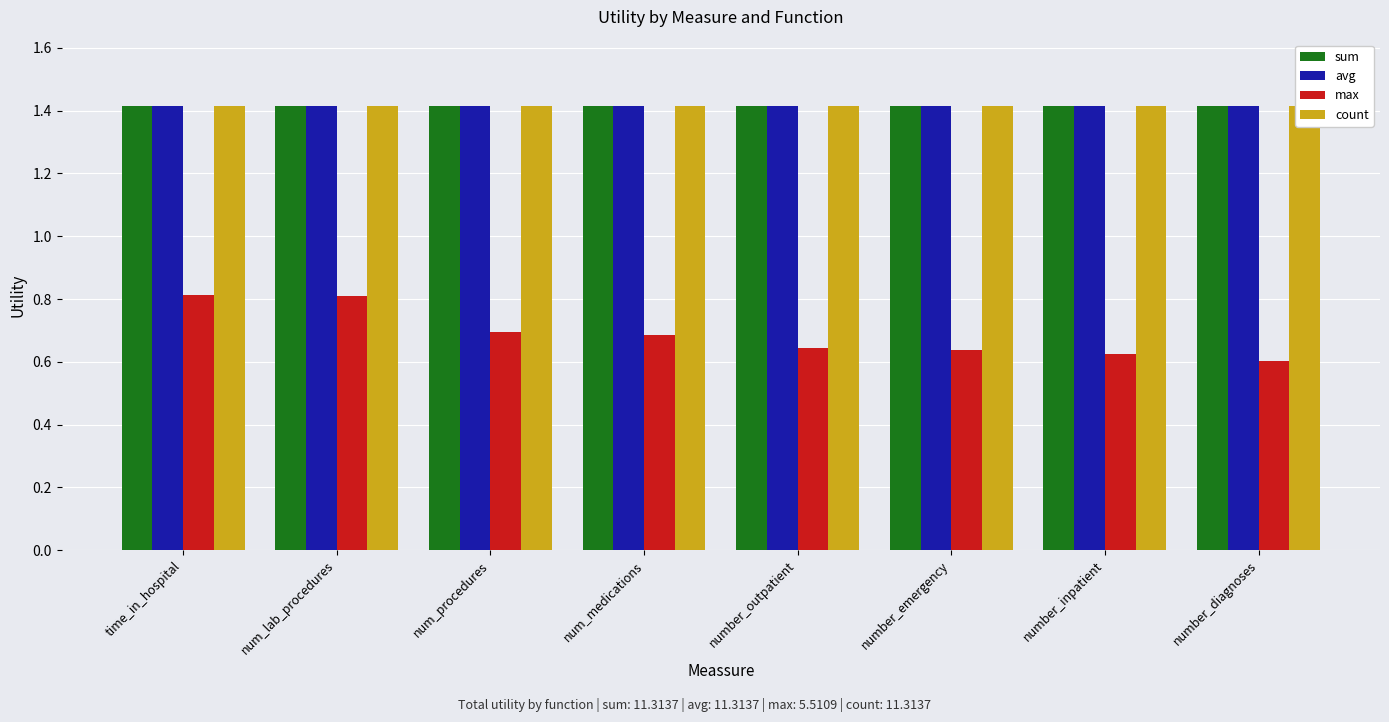

At how many categories does at least one series exceed 1?

8